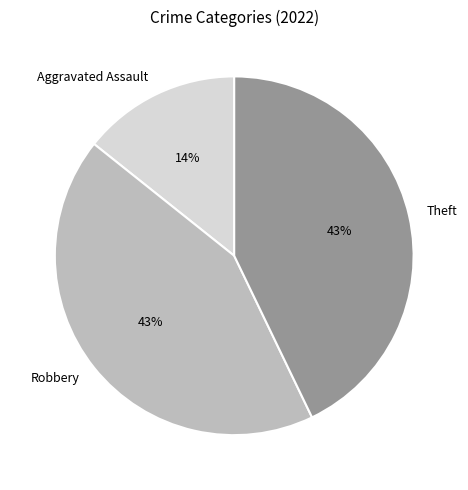

To the nearest percent, what is the combined percentage of Aggravated Assault and Theft?

57%